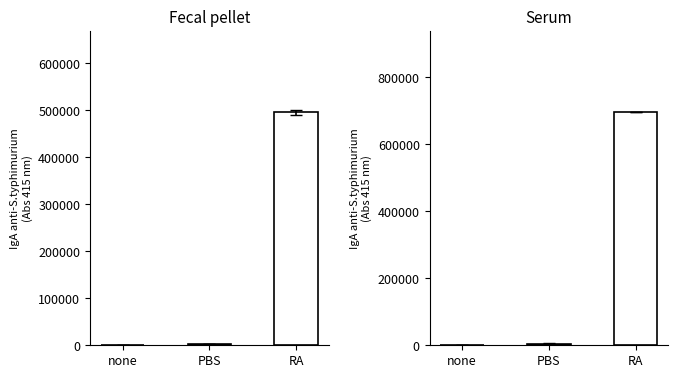

Which series changed the most between none and RA?

col_1